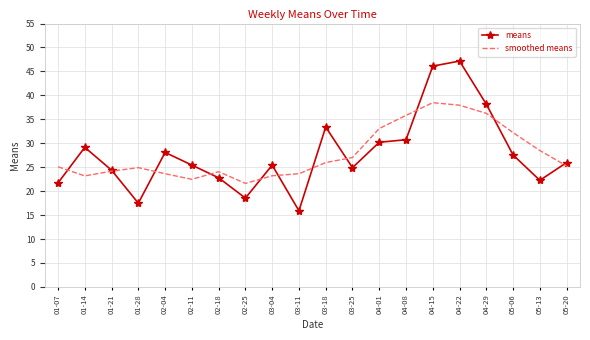

At how many categories does at least one series exceed 35?

4